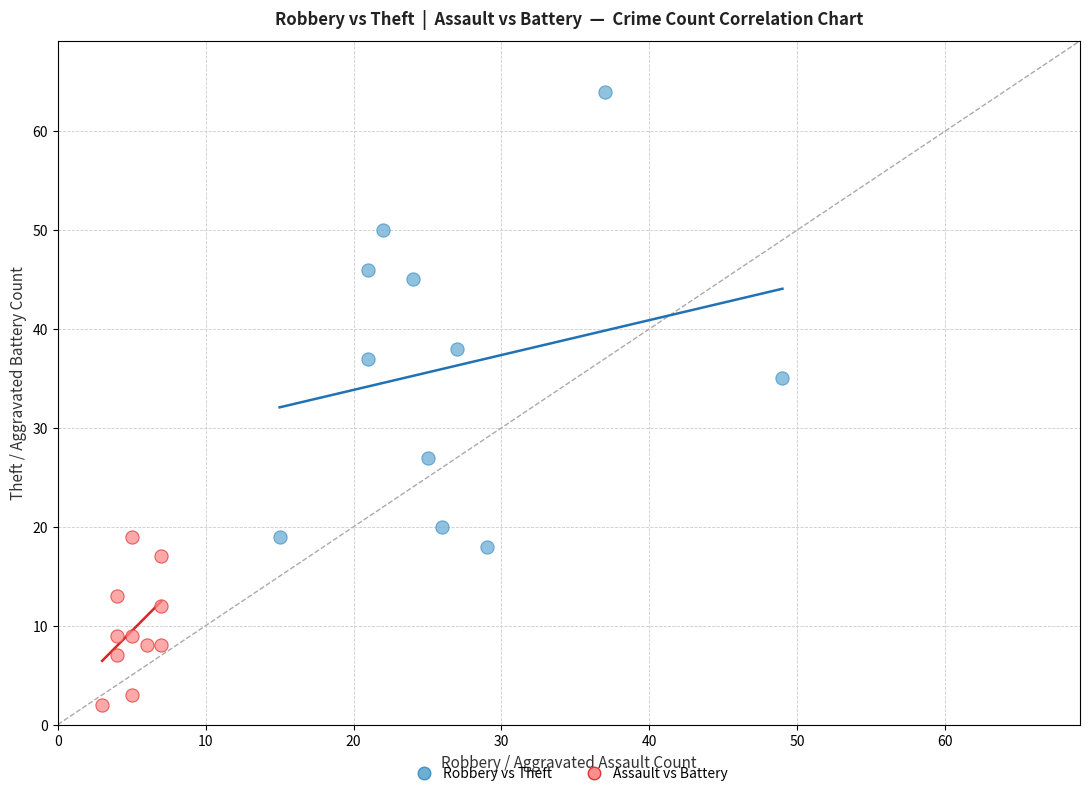

Which series reaches the minimum Y coordinate?

Assault vs Battery